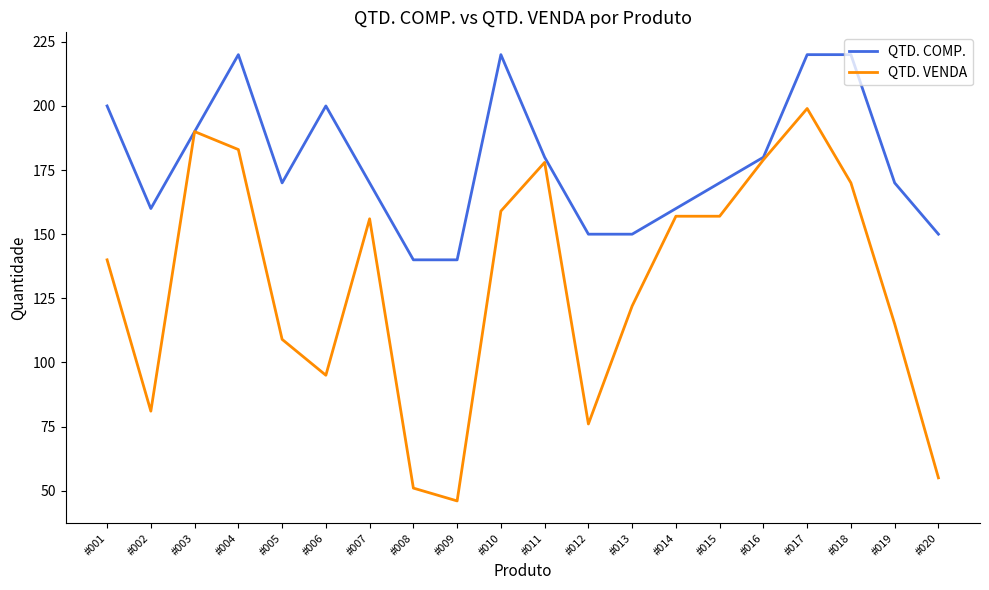

At #011, list the series in order from smallest to largest.

QTD. VENDA, QTD. COMP.